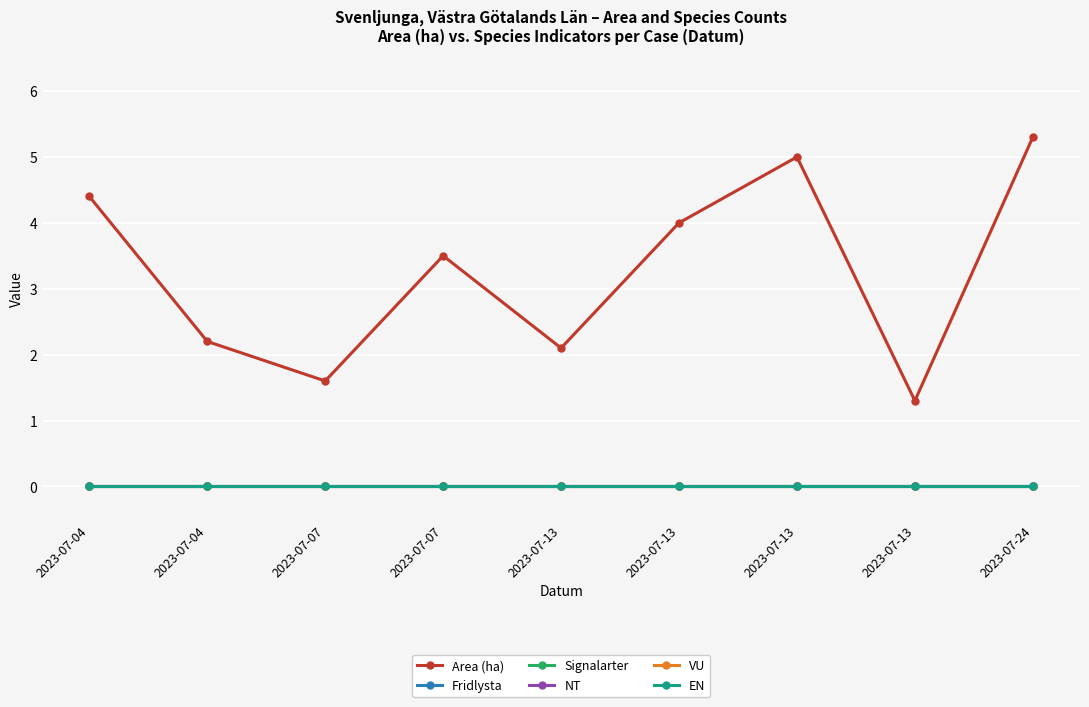

The value of EN at 2023-07-07 is 0.0. True or false?

True